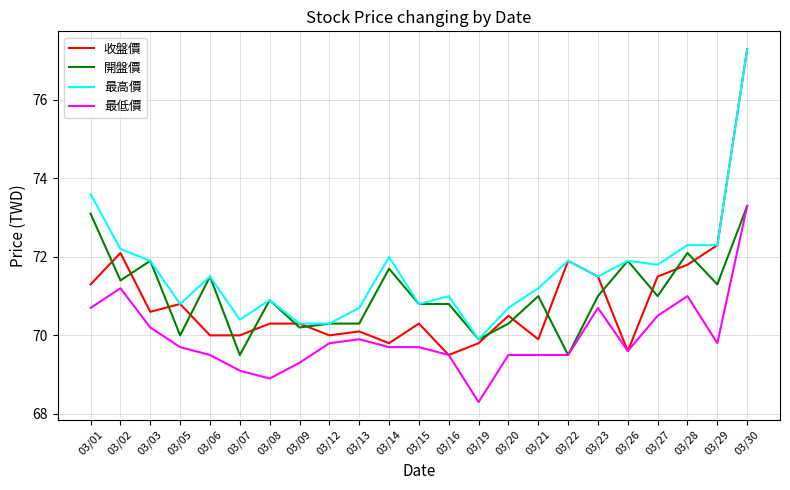

Reading left to right, what are all the values shown in this chart?

收盤價: 03/01=71.3	03/02=72.1	03/03=70.6	03/05=70.8	03/06=70.0	03/07=70.0	03/08=70.3	03/09=70.3	03/12=70.0	03/13=70.1	03/14=69.8	03/15=70.3	03/16=69.5	03/19=69.8	03/20=70.5	03/21=69.9	03/22=71.9	03/23=71.5	03/26=69.6	03/27=71.5	03/28=71.8	03/29=72.3	03/30=77.3
開盤價: 03/01=73.1	03/02=71.4	03/03=71.9	03/05=70.0	03/06=71.5	03/07=69.5	03/08=70.9	03/09=70.2	03/12=70.3	03/13=70.3	03/14=71.7	03/15=70.8	03/16=70.8	03/19=69.9	03/20=70.3	03/21=71.0	03/22=69.5	03/23=71.0	03/26=71.9	03/27=71.0	03/28=72.1	03/29=71.3	03/30=73.3
最高價: 03/01=73.6	03/02=72.2	03/03=71.9	03/05=70.8	03/06=71.5	03/07=70.4	03/08=70.9	03/09=70.3	03/12=70.3	03/13=70.7	03/14=72.0	03/15=70.8	03/16=71.0	03/19=69.9	03/20=70.7	03/21=71.2	03/22=71.9	03/23=71.5	03/26=71.9	03/27=71.8	03/28=72.3	03/29=72.3	03/30=77.3
最低價: 03/01=70.7	03/02=71.2	03/03=70.2	03/05=69.7	03/06=69.5	03/07=69.1	03/08=68.9	03/09=69.3	03/12=69.8	03/13=69.9	03/14=69.7	03/15=69.7	03/16=69.5	03/19=68.3	03/20=69.5	03/21=69.5	03/22=69.5	03/23=70.7	03/26=69.6	03/27=70.5	03/28=71.0	03/29=69.8	03/30=73.3